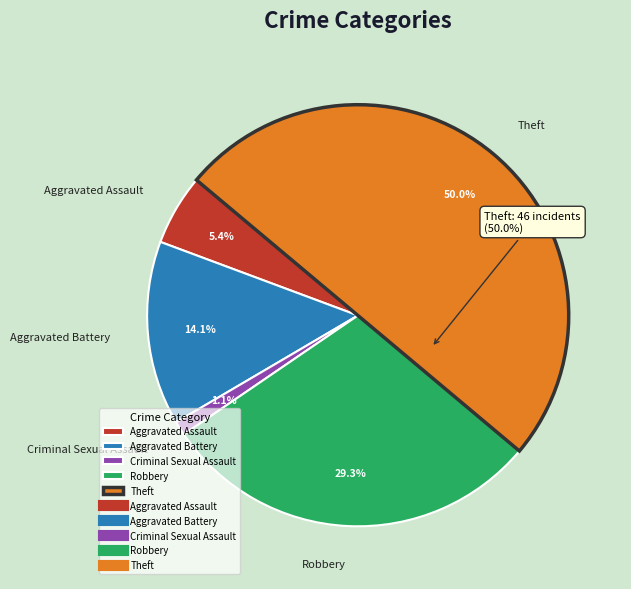

Which category has the biggest portion of the pie?

Theft